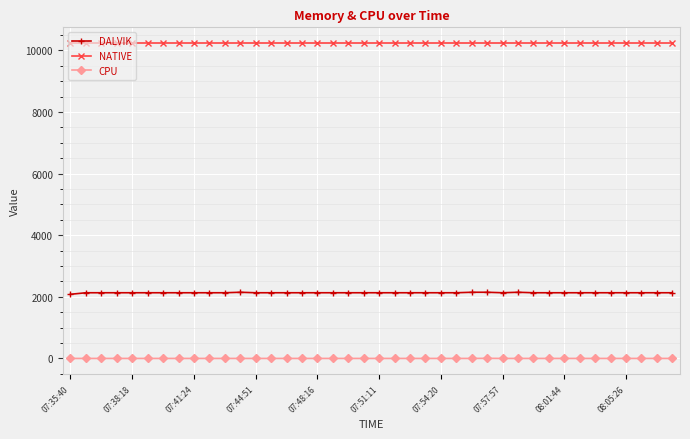

What is the maximum value for NATIVE?

10240.0